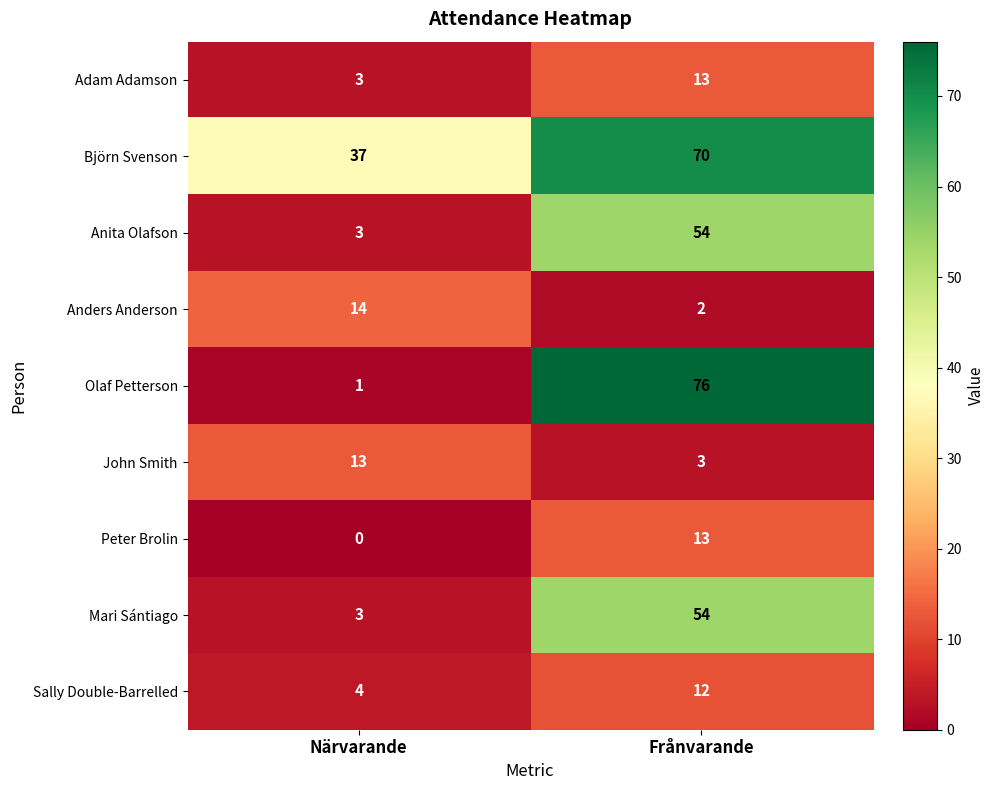

Where is Björn Svenson nearest to the value 53?

Närvarande